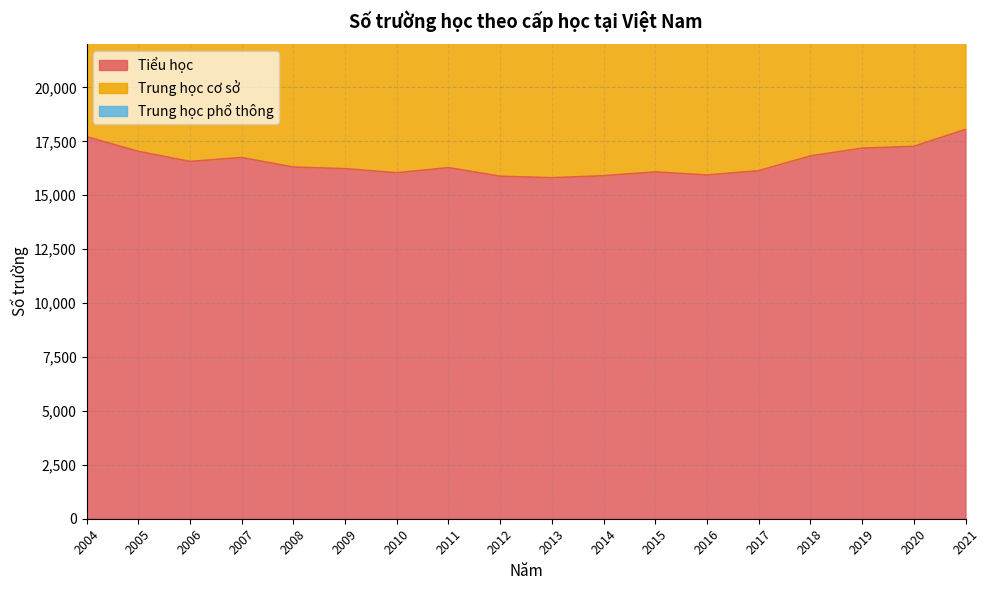

Reading left to right, extract all data points from this chart.

Tiểu học: 17718	17038	16569	16750	16309	16235	16044	16281	15884	15814	15907	16085	15940	16140	16824	17185	17270	18056
Trung học cơ sở: 8078	8488	8994	8910	9215	8575	7631	9112	9124	9327	9421	9342	9464	9513	8795	9558	10050	10068
Trung học phổ thông: 2142	2577	3171	3194	2977	3444	4039	3950	3764	3919	3751	3824	3753	3766	3635	3585	3637	3756